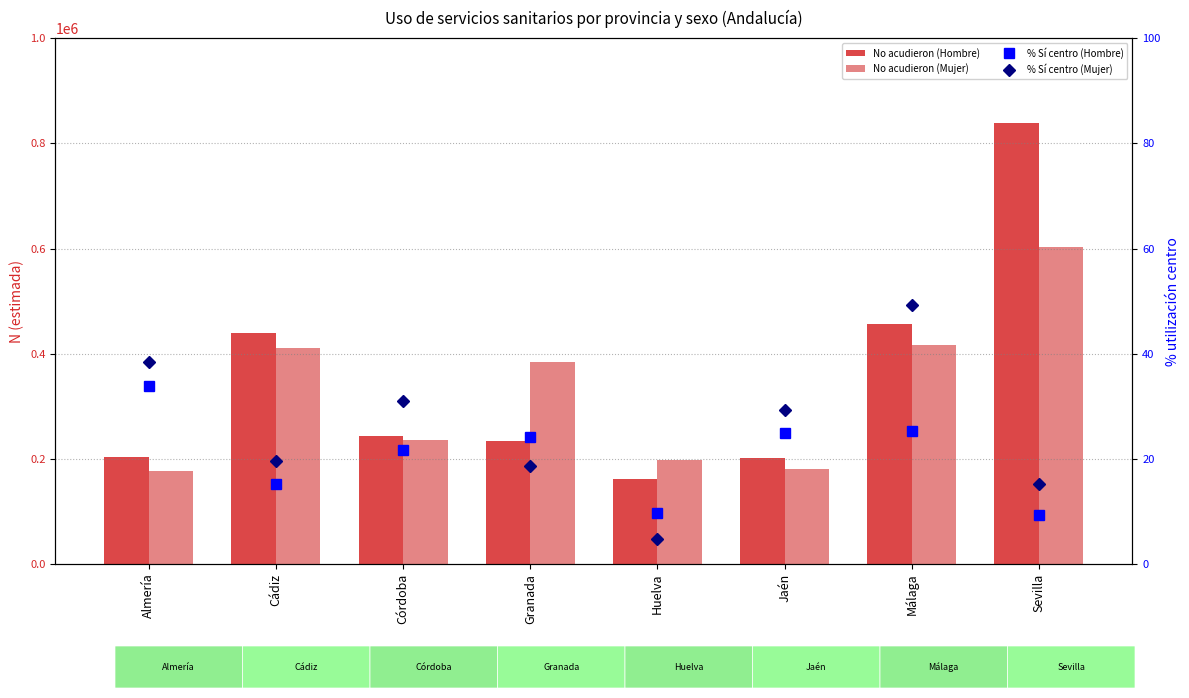

At which label is % Sí centro (Hombre) closest to 21?

Córdoba